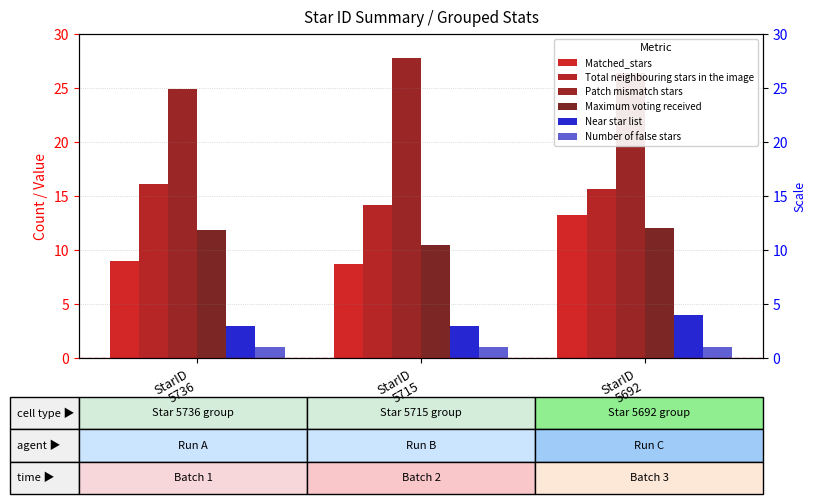

Reading left to right, transcribe all the data shown in this chart.

Matched_stars: StarID
5736=9.0	StarID
5715=8.7	StarID
5692=13.2
Total neighbouring stars in the image: StarID
5736=16.1	StarID
5715=14.2	StarID
5692=15.6
Patch mismatch stars: StarID
5736=24.9	StarID
5715=27.8	StarID
5692=26.4
Maximum voting received: StarID
5736=11.8	StarID
5715=10.5	StarID
5692=12.0
Near star list: StarID
5736=3.0	StarID
5715=3.0	StarID
5692=4.0
Number of false stars: StarID
5736=1.0	StarID
5715=1.0	StarID
5692=1.0